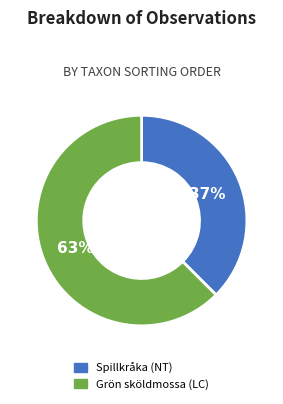

Which slice is the largest?

Grön sköldmossa (LC)